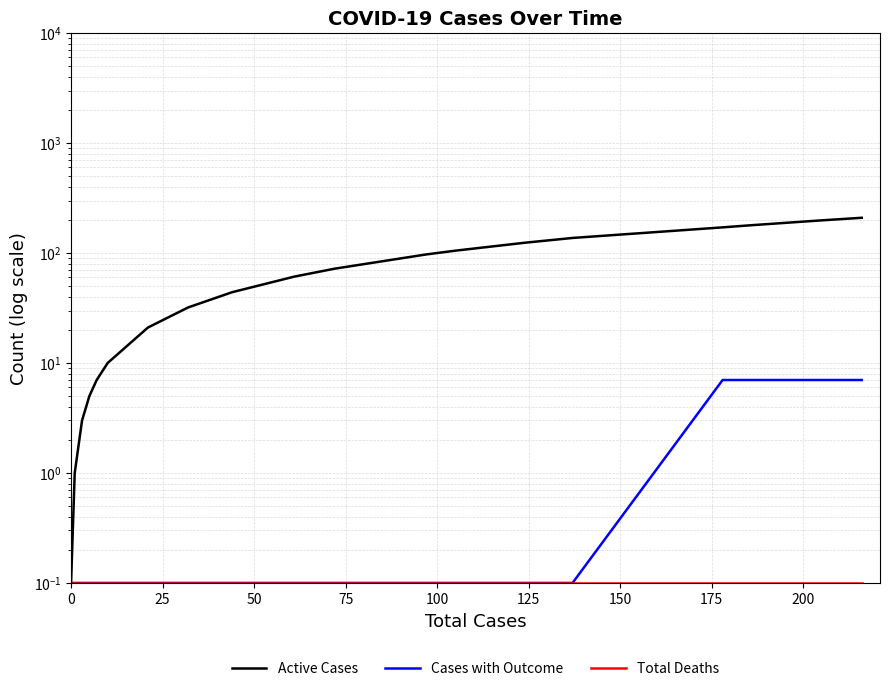

True or false: Total Deaths and Cases with Outcome cross at least once.

False